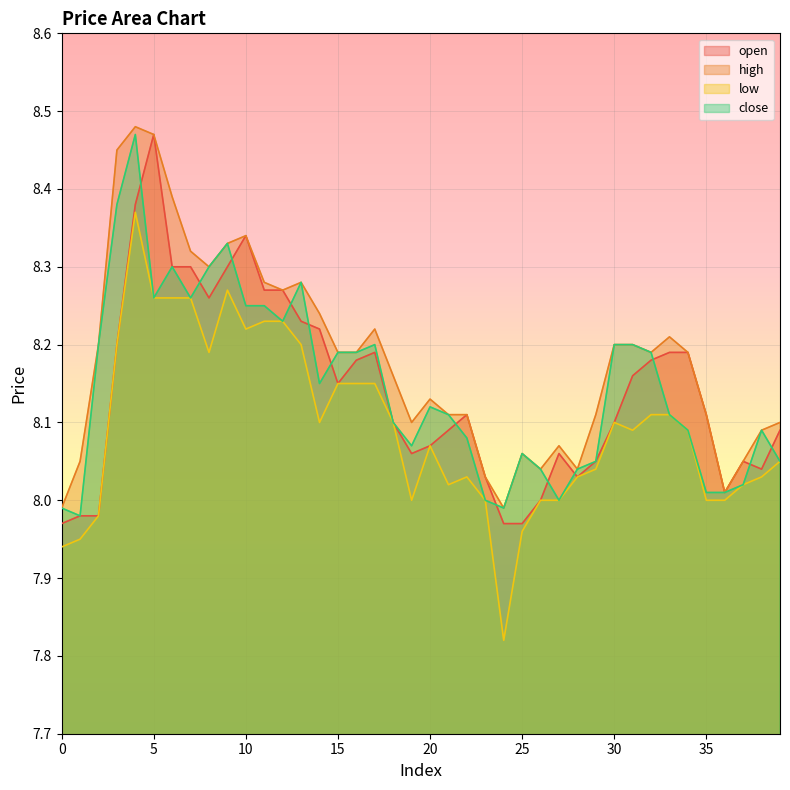

Which series changed the most between 8 and 25?

open